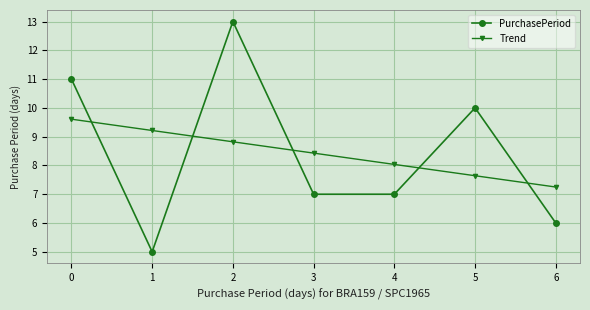

Where do PurchasePeriod and Trend first cross each other?

0 and 1